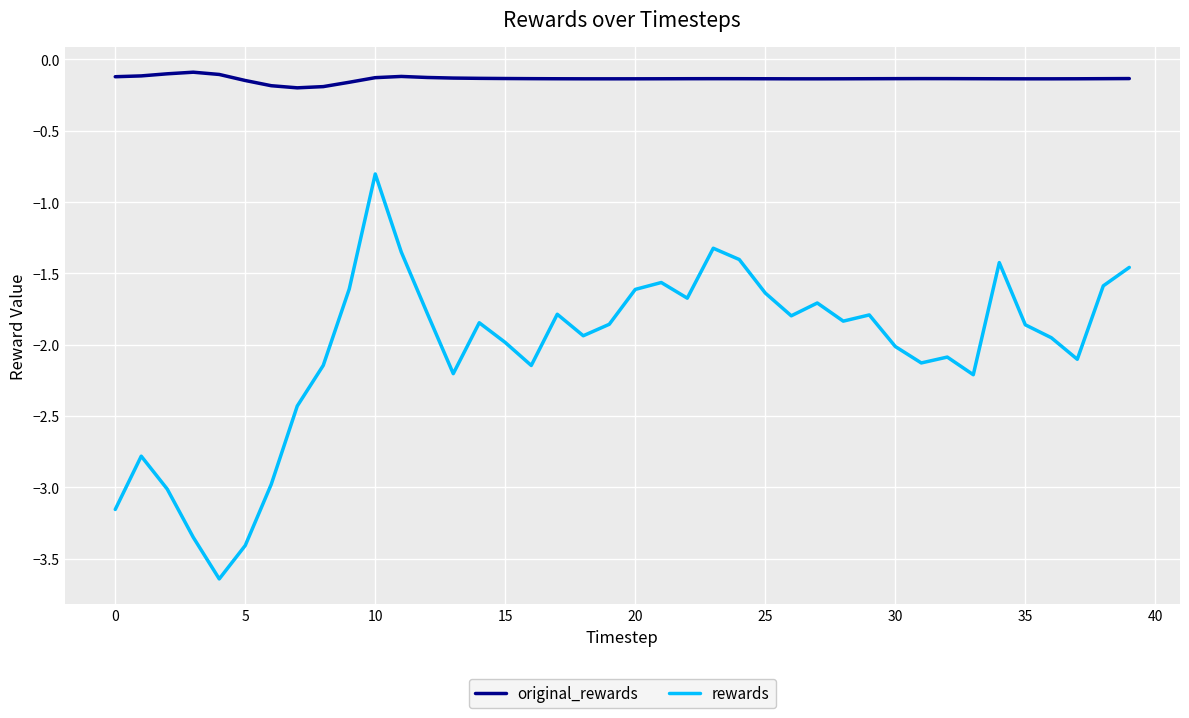

True or false: original_rewards and rewards intersect in this chart.

False